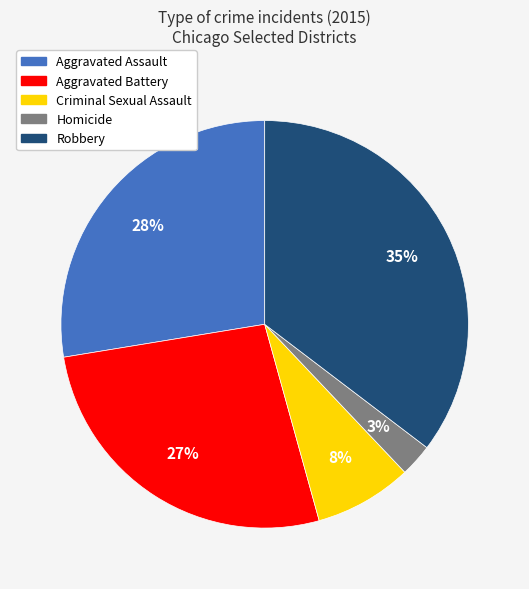

Which category has the smallest portion of the pie?

Homicide